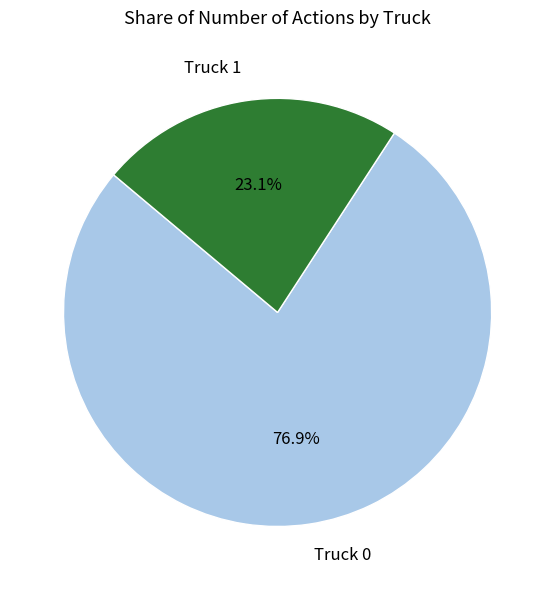

Approximately how many times larger is the value at Truck 1 compared to Truck 0?

0.3